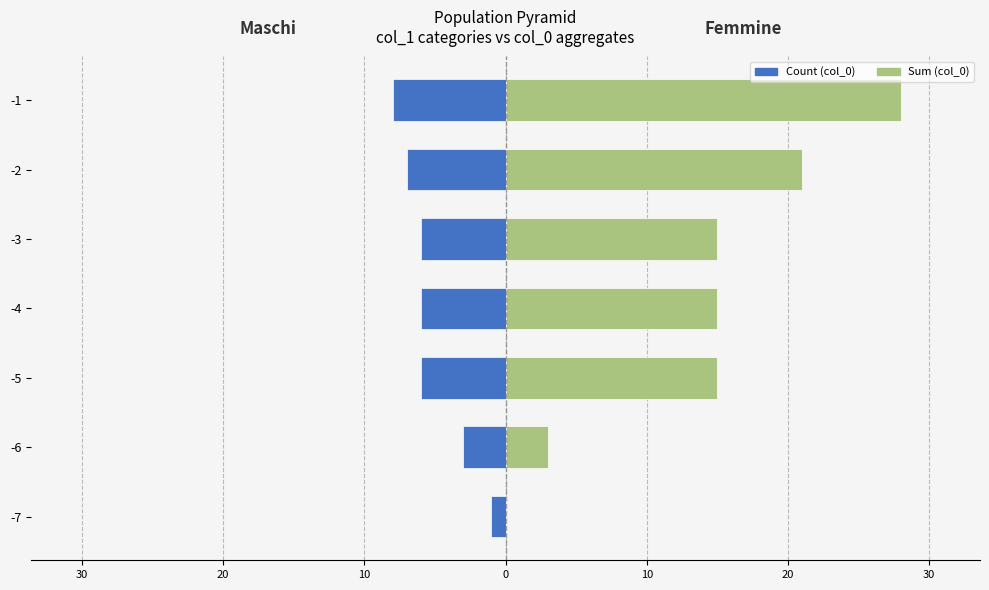

At how many categories does at least one series exceed -3?

7